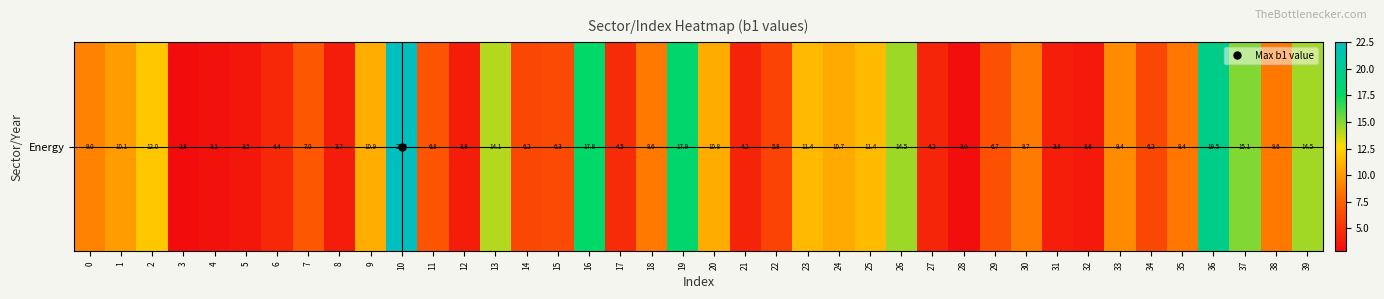

How many values are below 8?

19